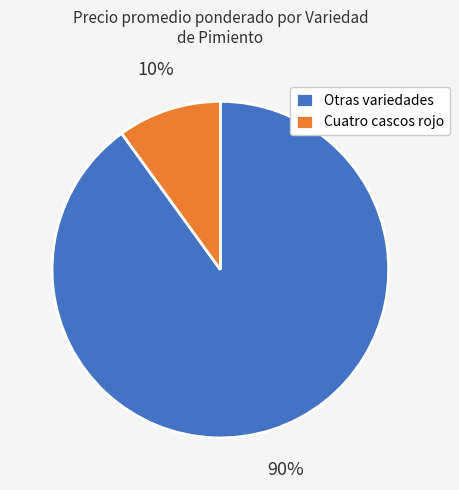

Is there a majority slice in this chart?

Yes